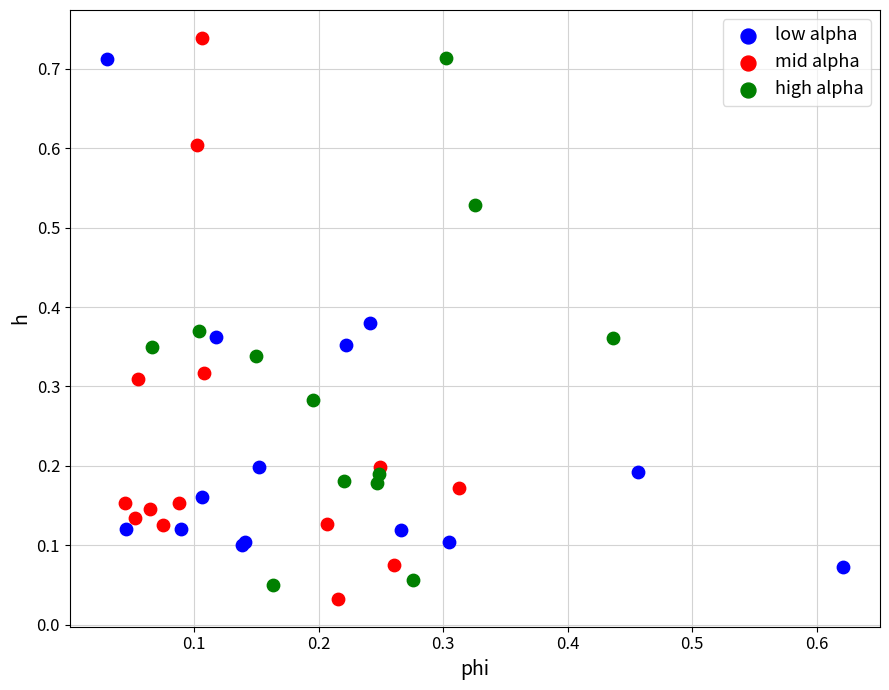

What are all the series names shown in the legend?

low alpha, mid alpha, high alpha